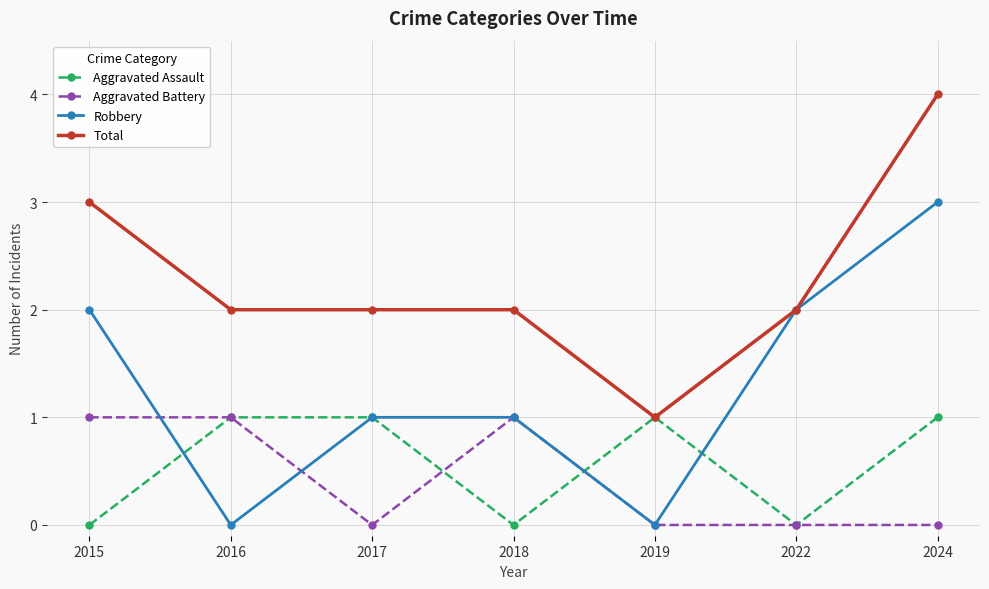

What is the value of the Aggravated Battery point at the 1st from the left?

1